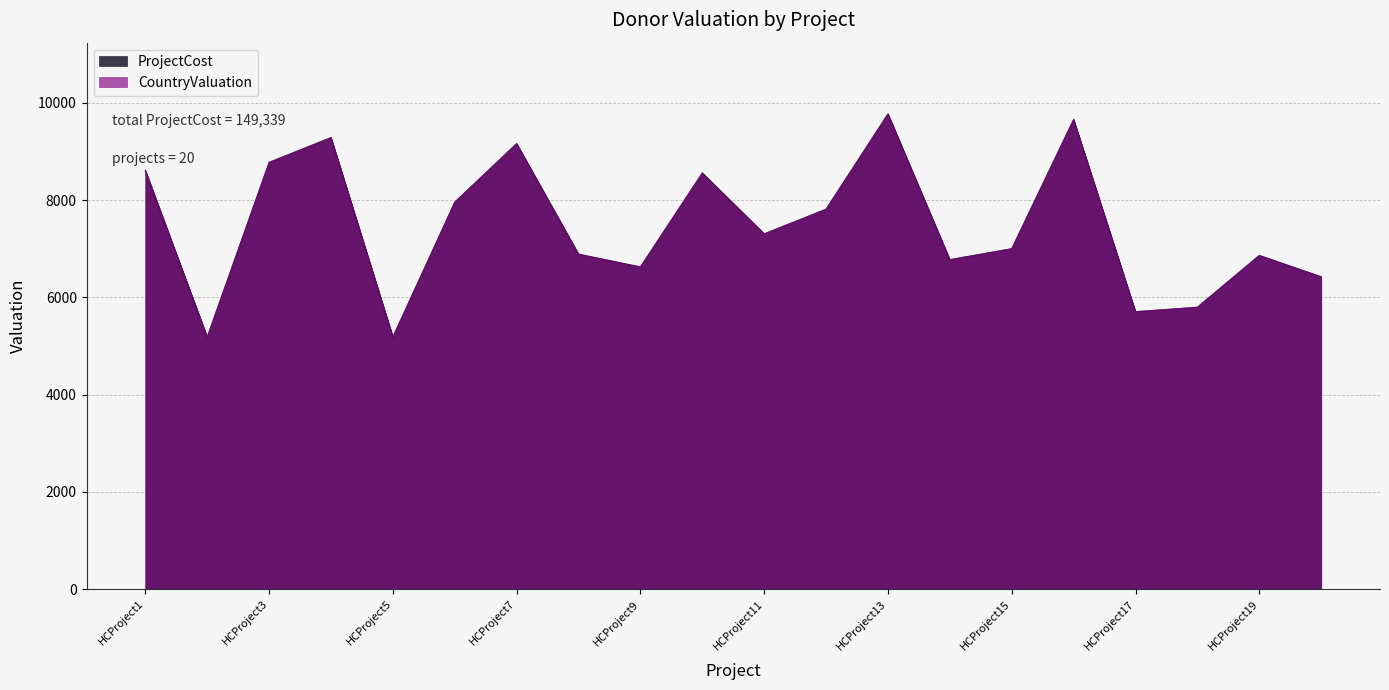

Where is ProjectCost nearest to the value 7477?

HCProject11